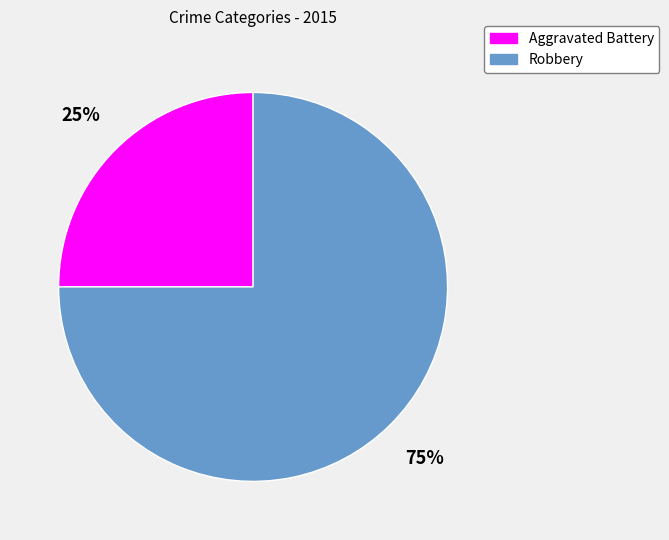

To the nearest percent, what percentage of the pie is Robbery?

75%